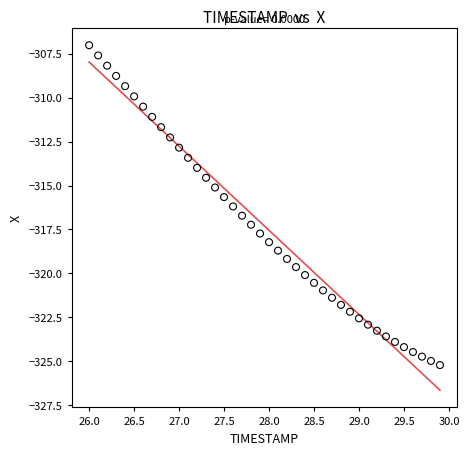

What is the range of X values (max minus min)?

3.9